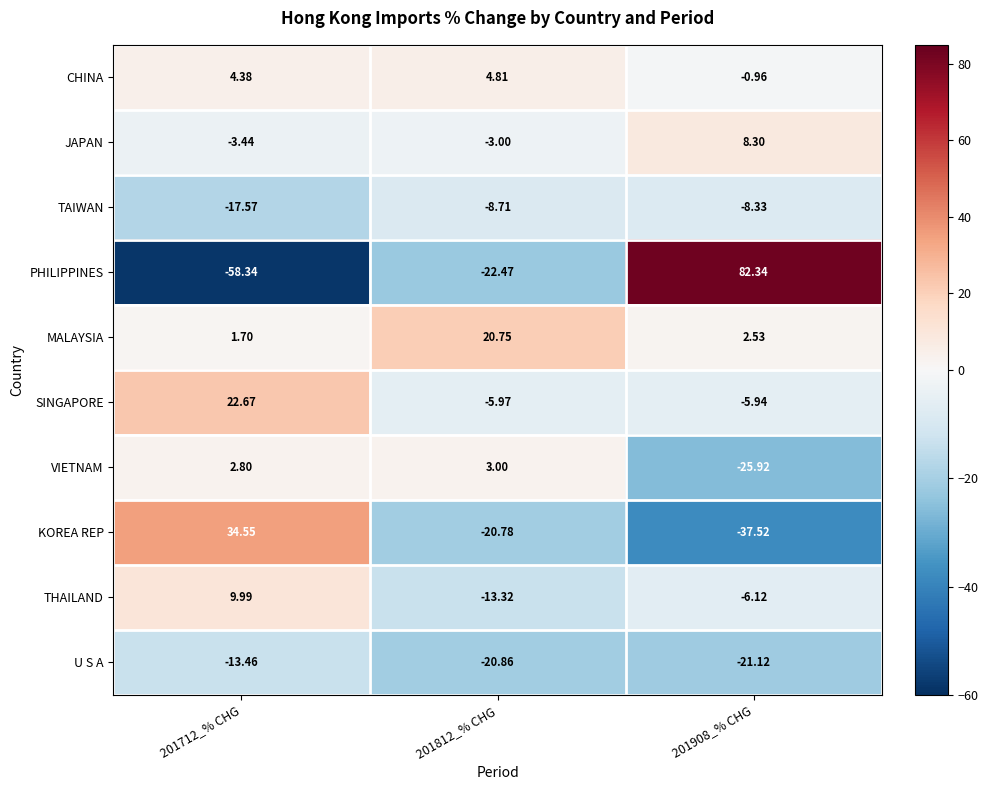

How many categories are shown in the chart?

3